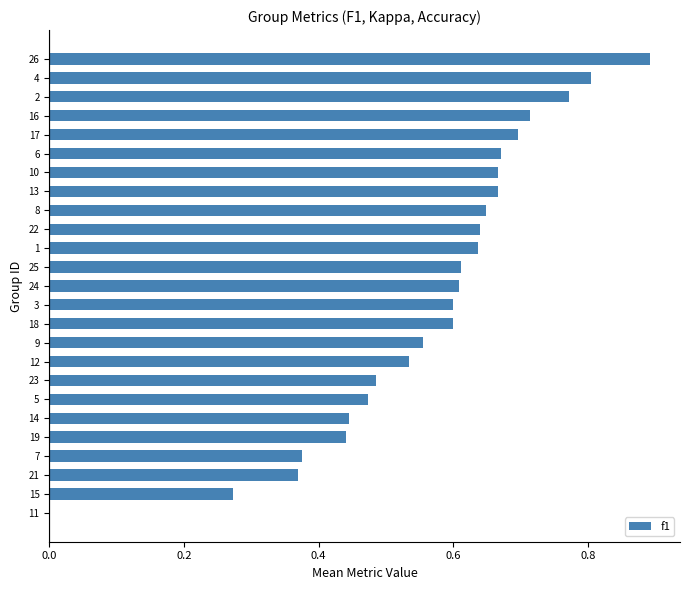

Are the bars grouped side by side (vs. stacked)?

No